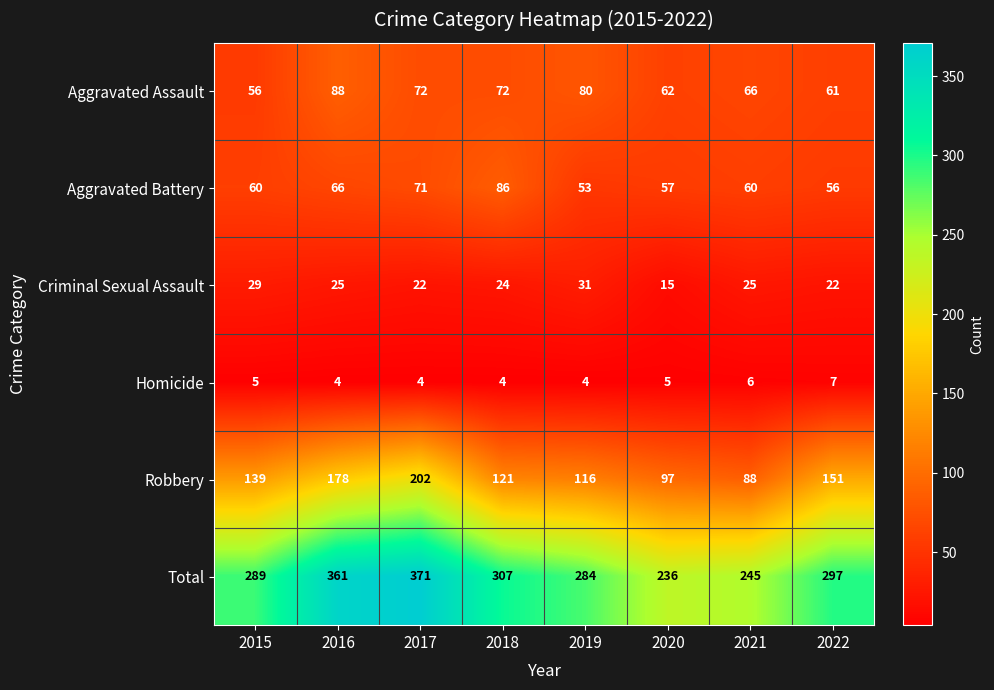

Which series has the largest total across all categories?

Total